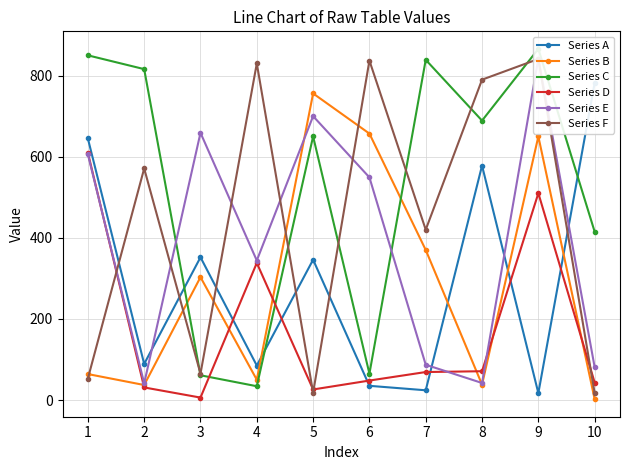

What is the value of the Series D point at the 1st from the left?

610